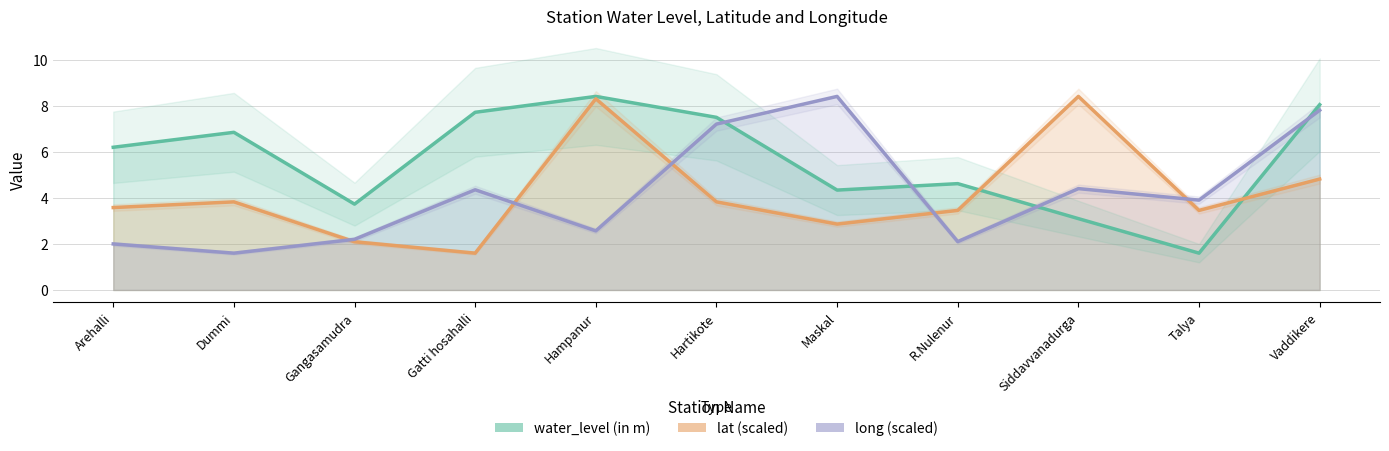

At which label does water_level (in m) first exceed 6?

Arehalli